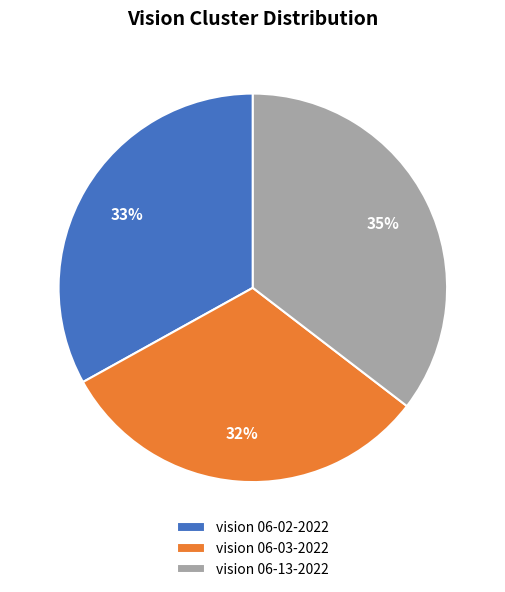

How many slices are in this pie chart?

3